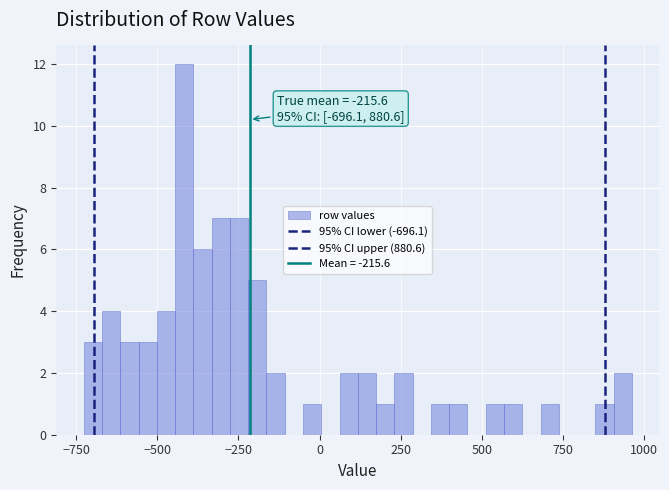

Read against the x-axis, roughly where is the centre of the tallest bar?

-400